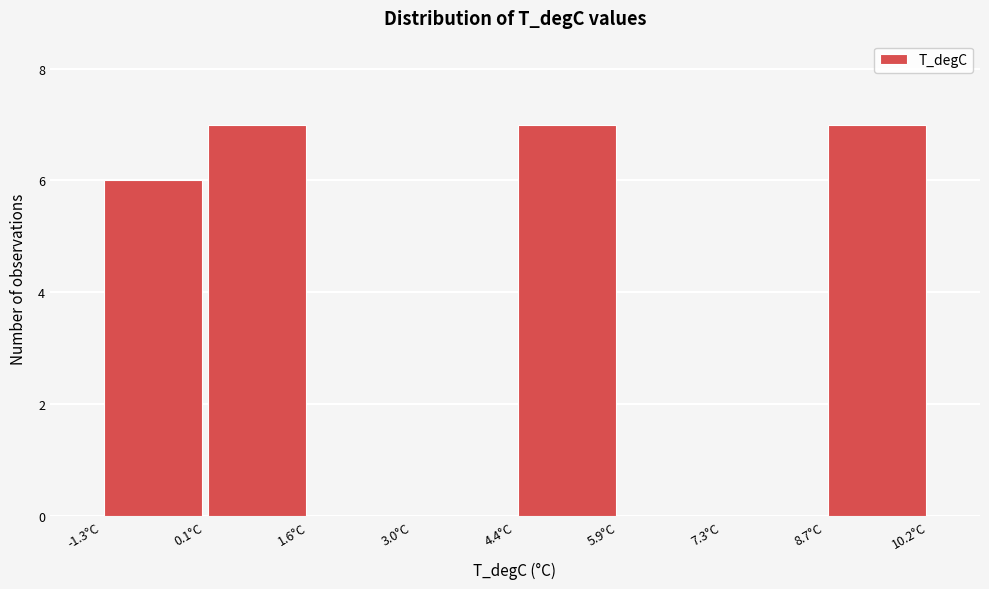

Reading left to right, list every bar in this chart as the range it spans on the x-axis followed by its height. Neither the bar edges nor the heights are printed on the chart, so give them approximately, as read against the axes.

-1.4 to 0.2: 6
0.2 to 1.6: 7
1.6 to 3.0: 0
3.0 to 4.4: 0
4.4 to 5.8: 7
5.8 to 7.2: 0
7.2 to 8.8: 0
8.8 to 10.2: 7